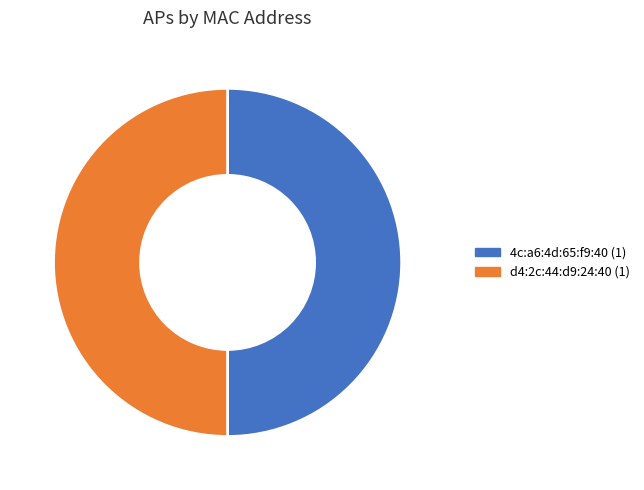

Do d4:2c:44:d9:24:40 and 4c:a6:4d:65:f9:40 together represent more than half of the pie?

Yes